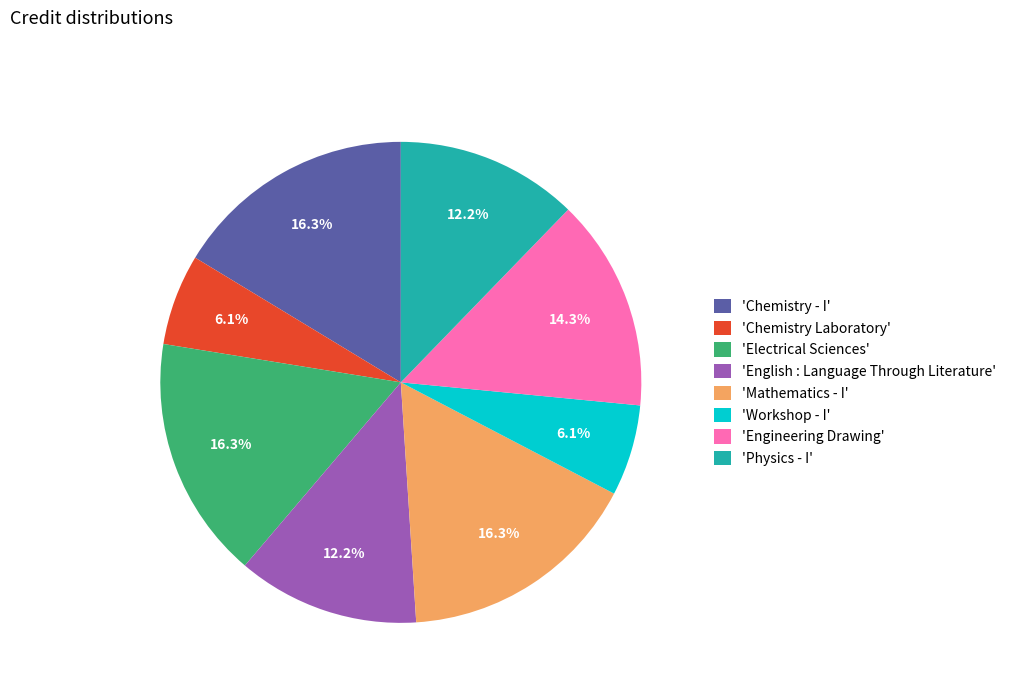

Does 'Mathematics - I' represent more than half of the total?

No